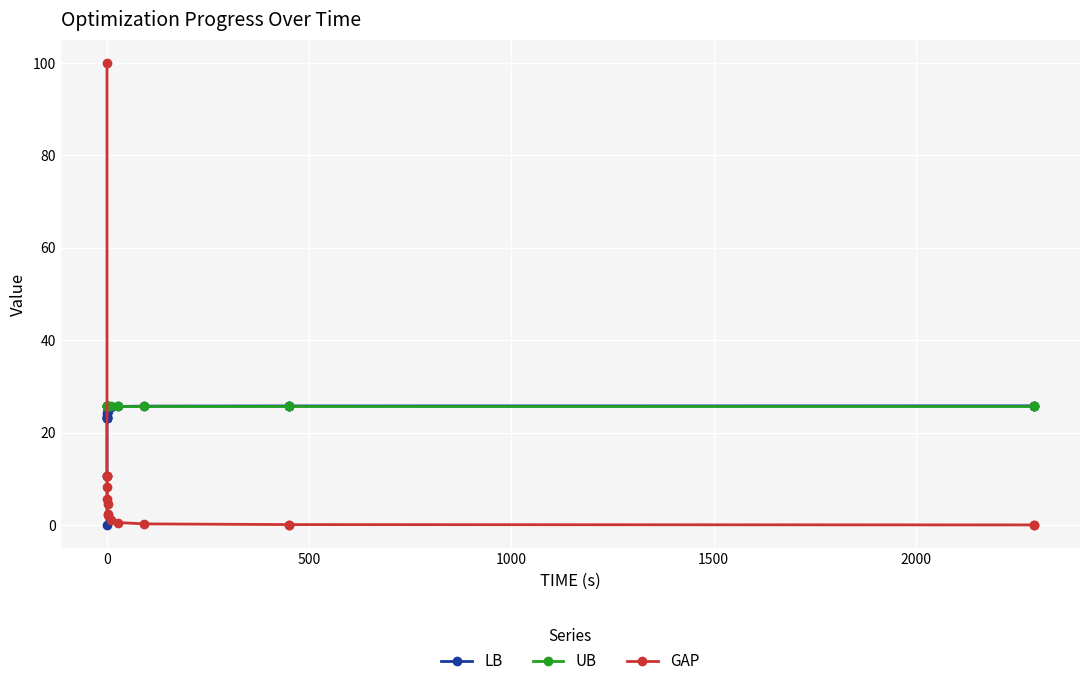

Which series has the widest spread of values?

GAP